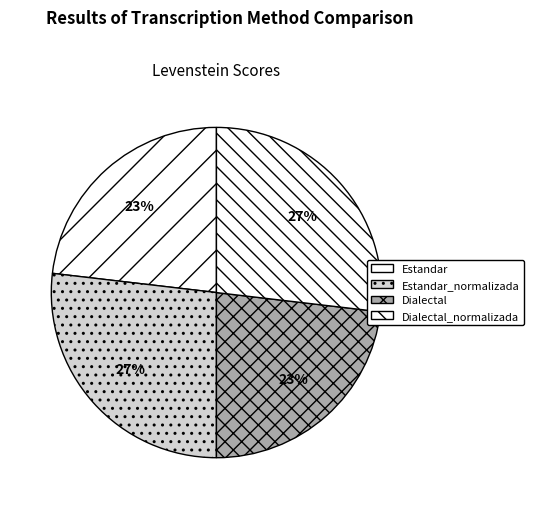

How many slices are in this pie chart?

4